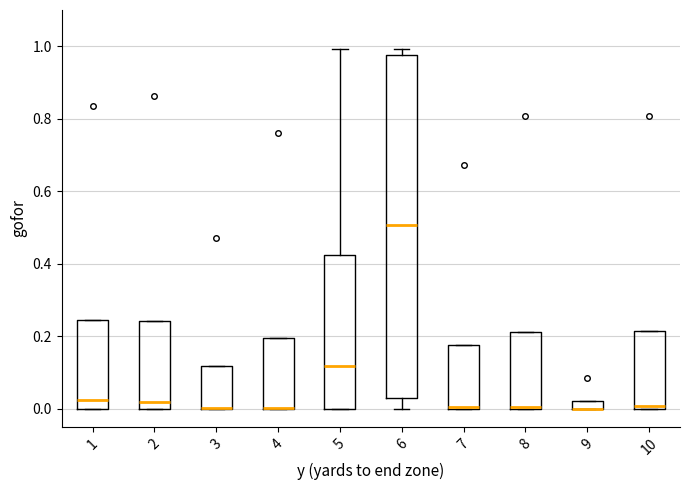

Which box is the tallest, from its lower edge to its upper edge?

6